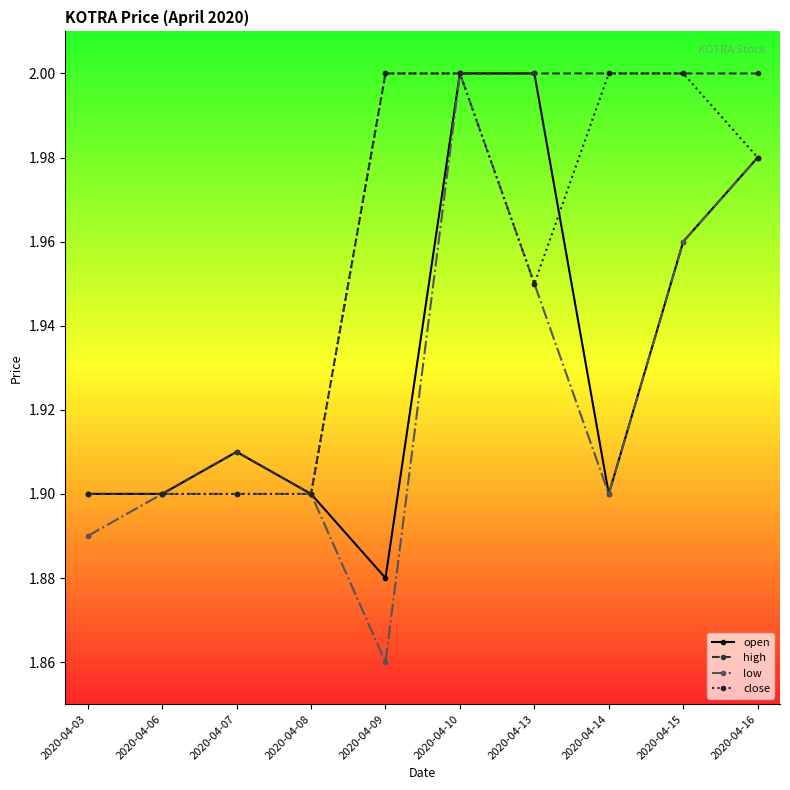

What are all the series names shown in the legend?

open, high, low, close